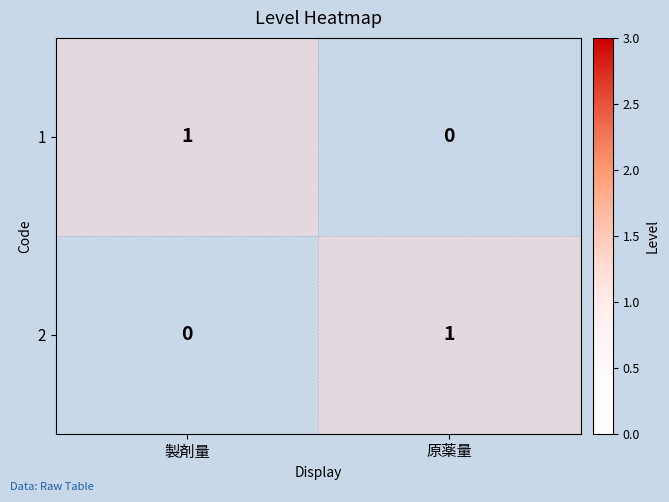

At which label does 2 reach its minimum?

製剤量